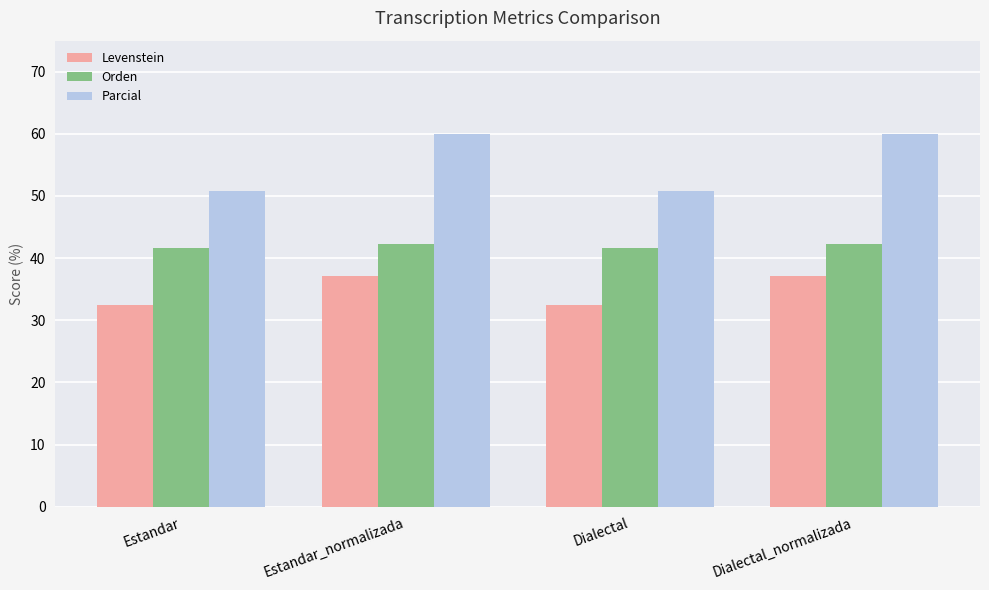

Reading left to right, extract all data points from this chart.

Levenstein: Estandar=32.4	Estandar_normalizada=37.1	Dialectal=32.4	Dialectal_normalizada=37.1
Orden: Estandar=41.6	Estandar_normalizada=42.3	Dialectal=41.6	Dialectal_normalizada=42.3
Parcial: Estandar=50.9	Estandar_normalizada=60.0	Dialectal=50.9	Dialectal_normalizada=60.0